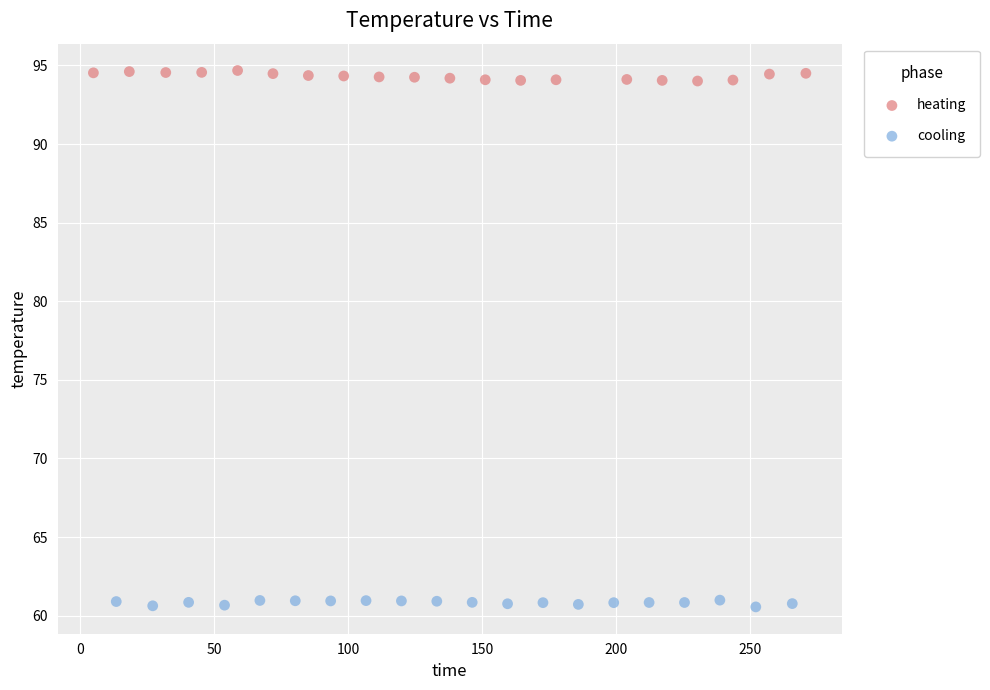

Which series reaches the maximum Y coordinate?

heating